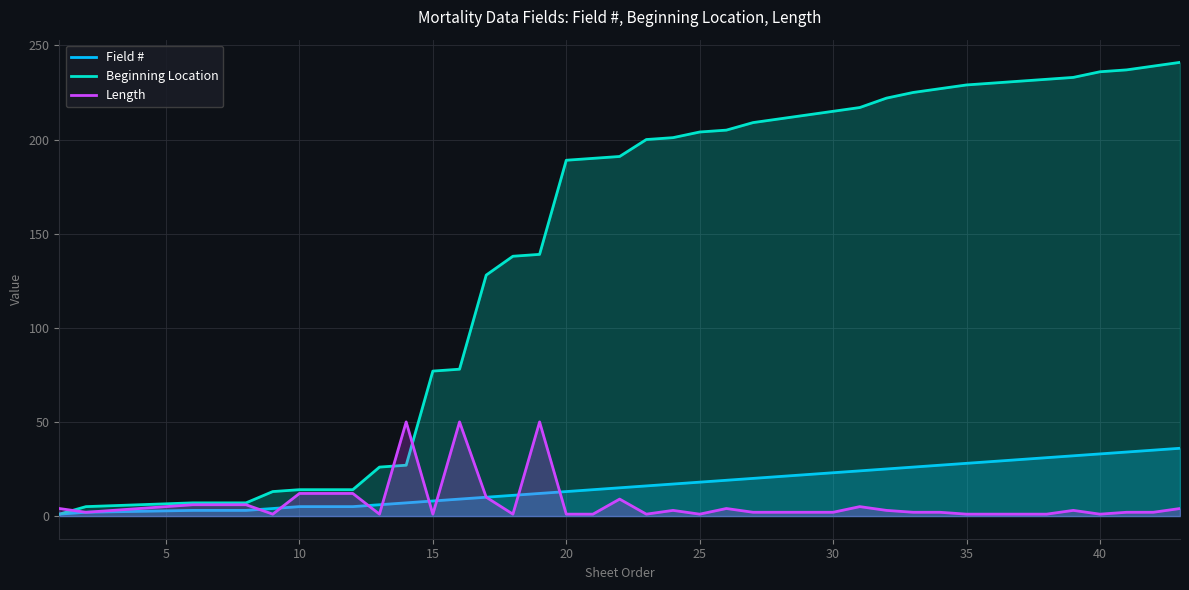

Is it true that Length equals 1 at 35?

True